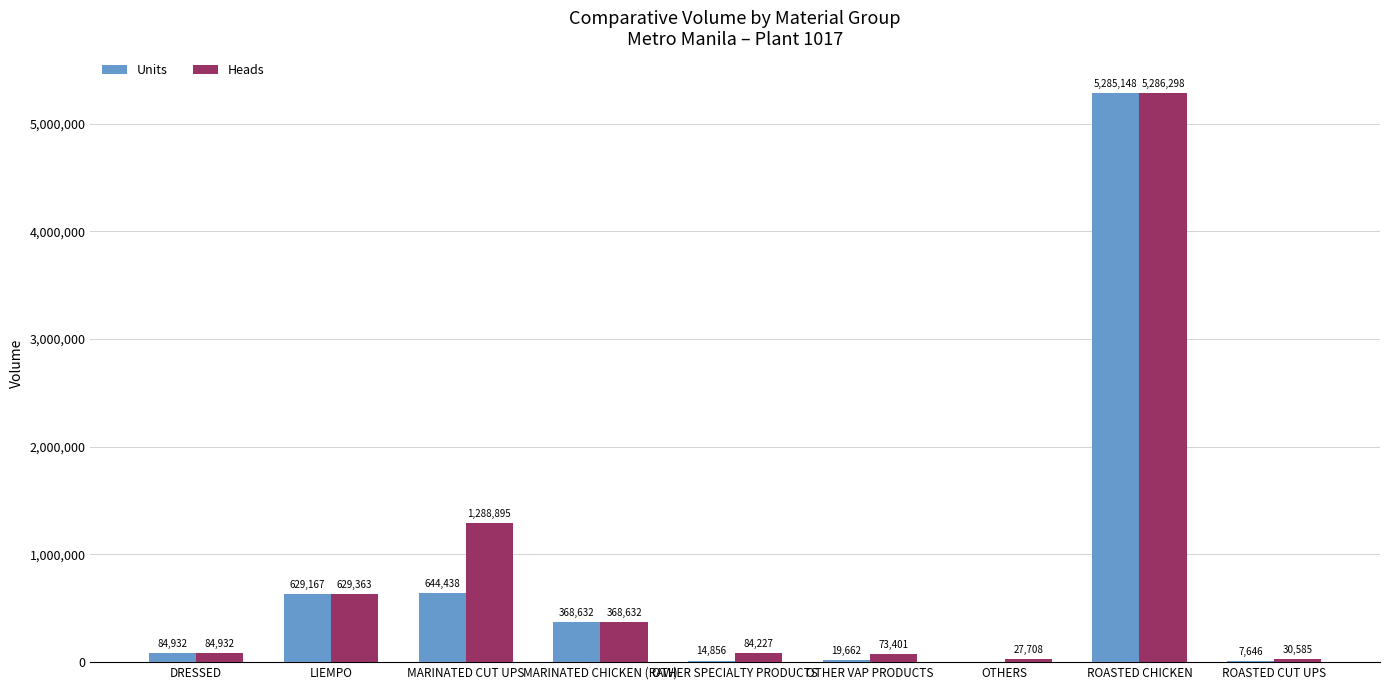

Which series has the largest range (max minus min)?

Units